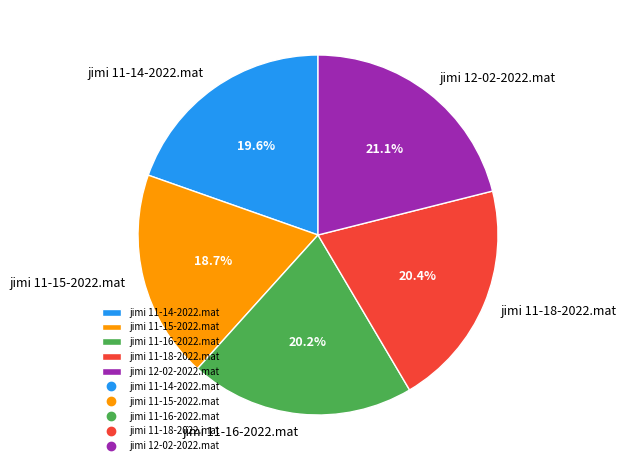

To the nearest percent, what is the average slice percentage?

20%